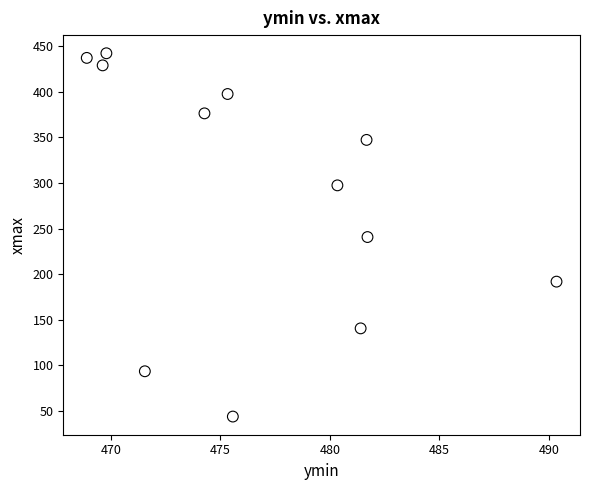

What is the range of X values (max minus min)?

21.5